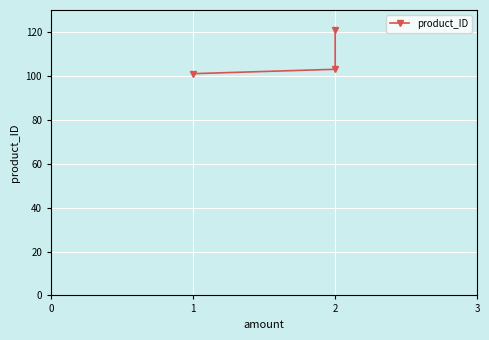

The chart shows a value of 137 at 2. True or false?

False